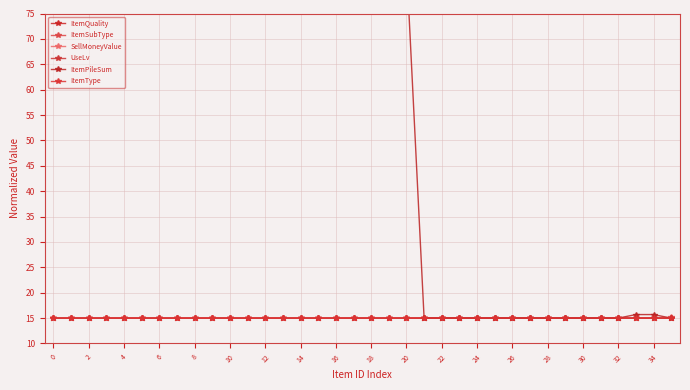

What is the approximate value of ItemPileSum at 32?

15.0